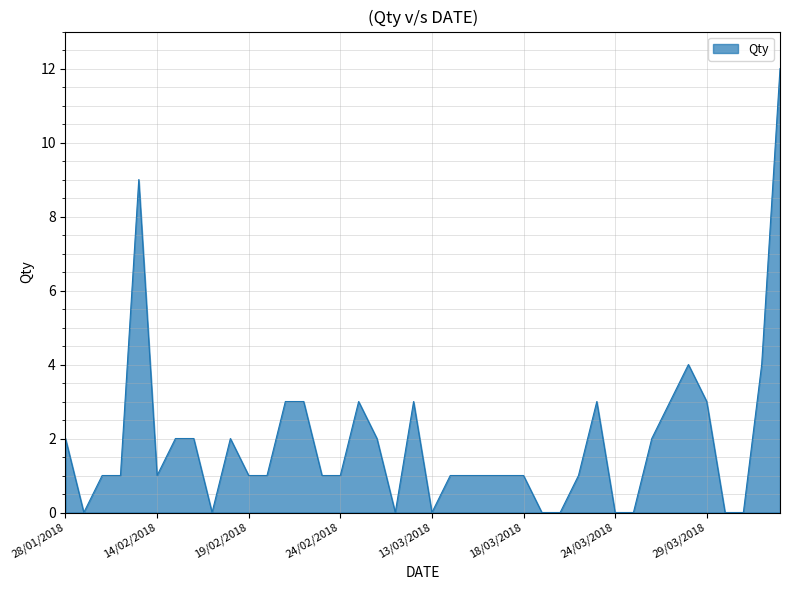

What is the maximum value shown in the chart?

12